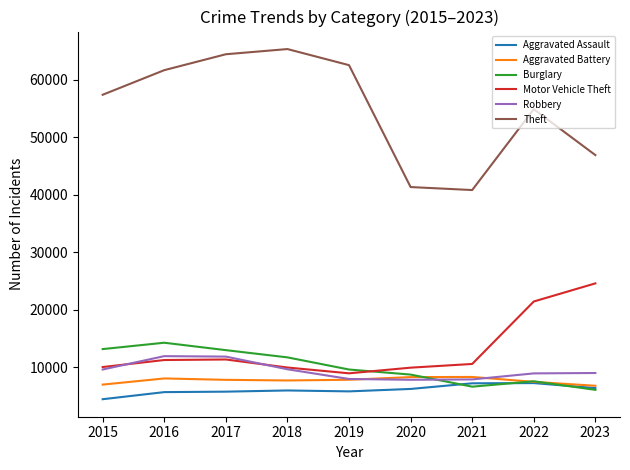

What is the difference between the highest and lowest values at 2015?

52870